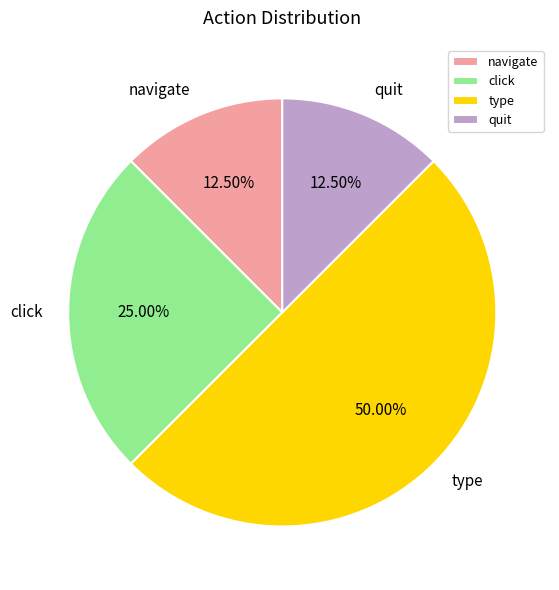

Between type and quit, which is larger?

type